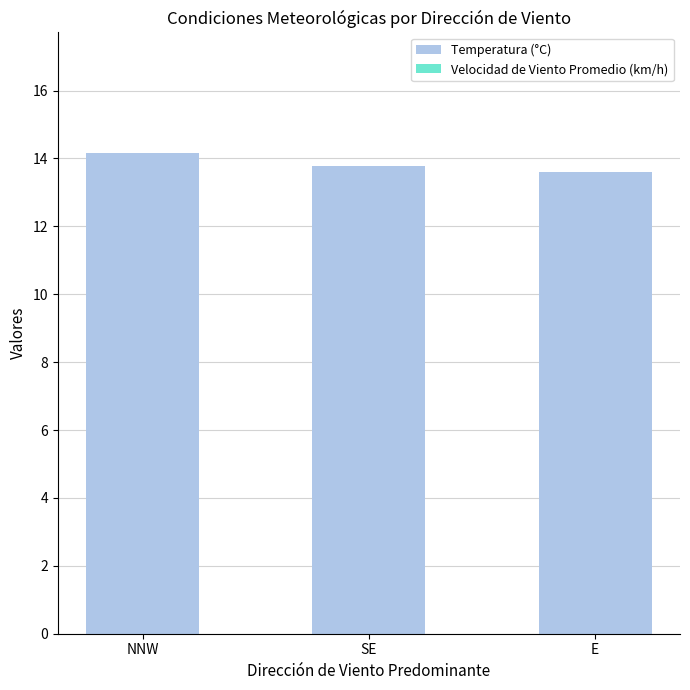

What is the sum of the Temperatura (°C) values at SE and NNW?

27.9